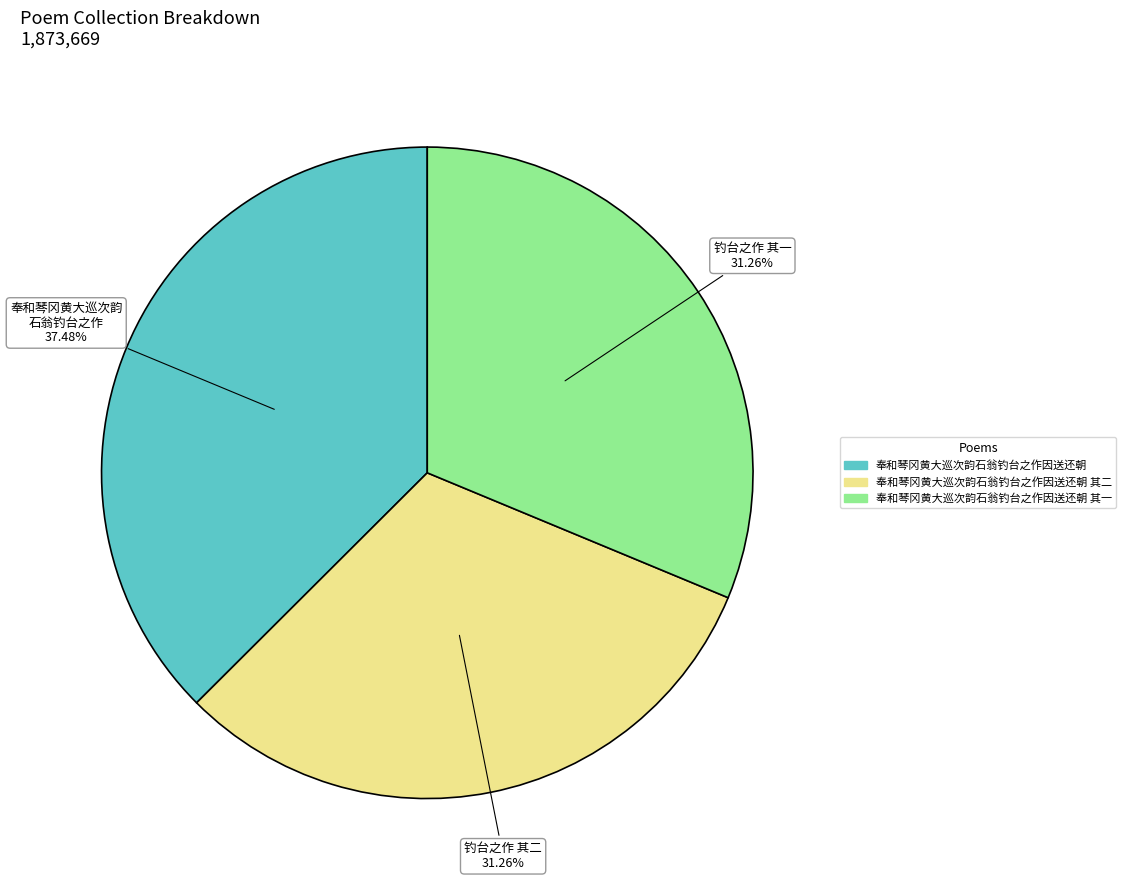

Combined, what portion of the pie is 奉和琴冈黄大巡次韵石翁钓台之作因送还朝 其二 and 奉和琴冈黄大巡次韵石翁钓台之作因送还朝?

68.7%